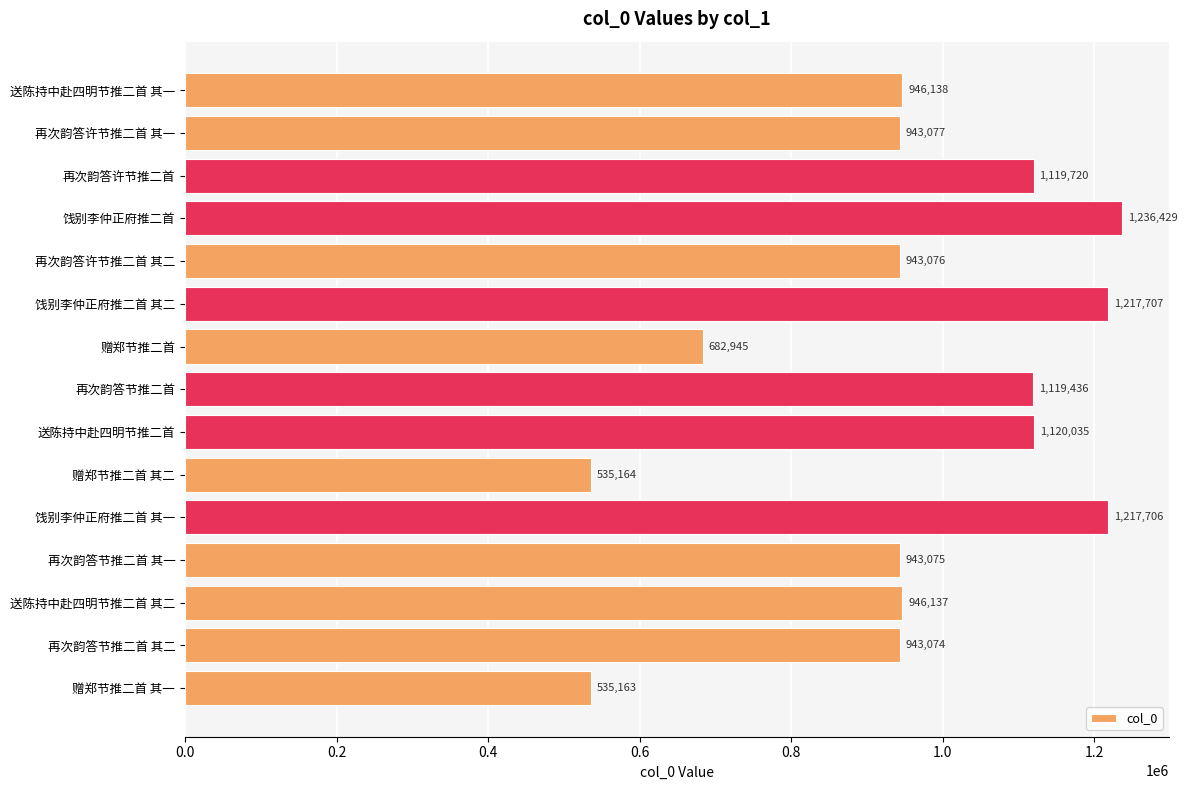

What is the label of the 7th bar from the top?

赠郑节推二首